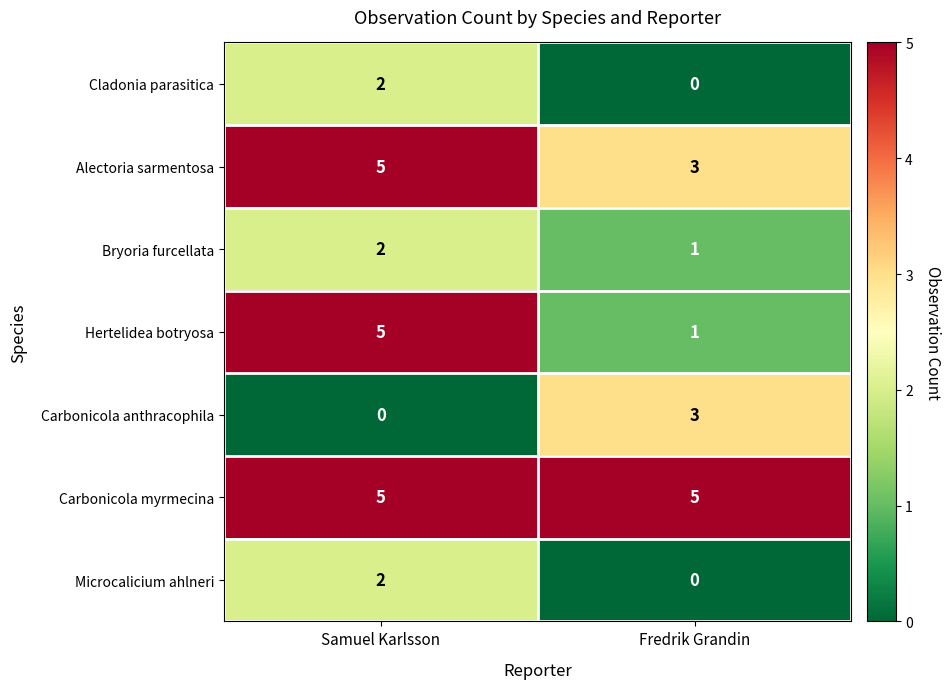

Reading left to right, what are all the values shown in this chart?

Cladonia parasitica: 2	0
Alectoria sarmentosa: 5	3
Bryoria furcellata: 2	1
Hertelidea botryosa: 5	1
Carbonicola anthracophila: 0	3
Carbonicola myrmecina: 5	5
Microcalicium ahlneri: 2	0